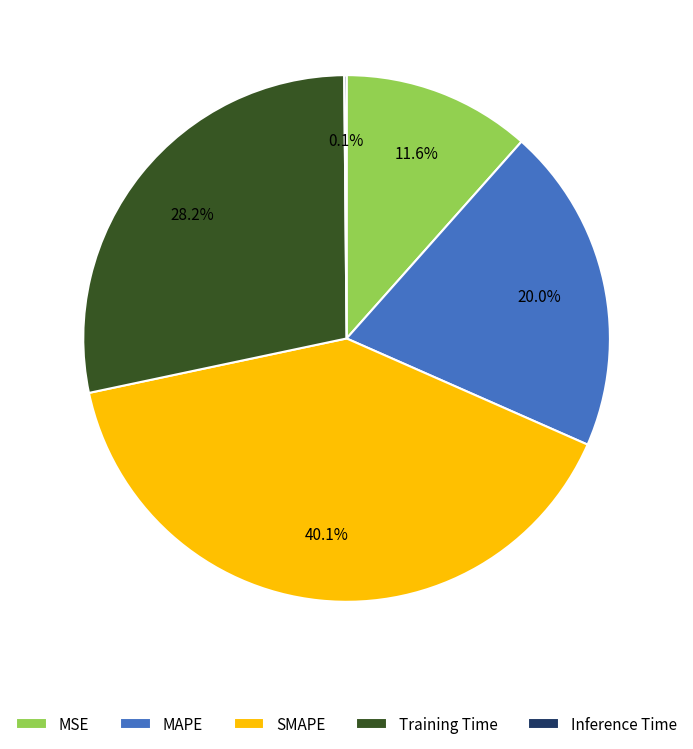

Which category has the biggest portion of the pie?

SMAPE